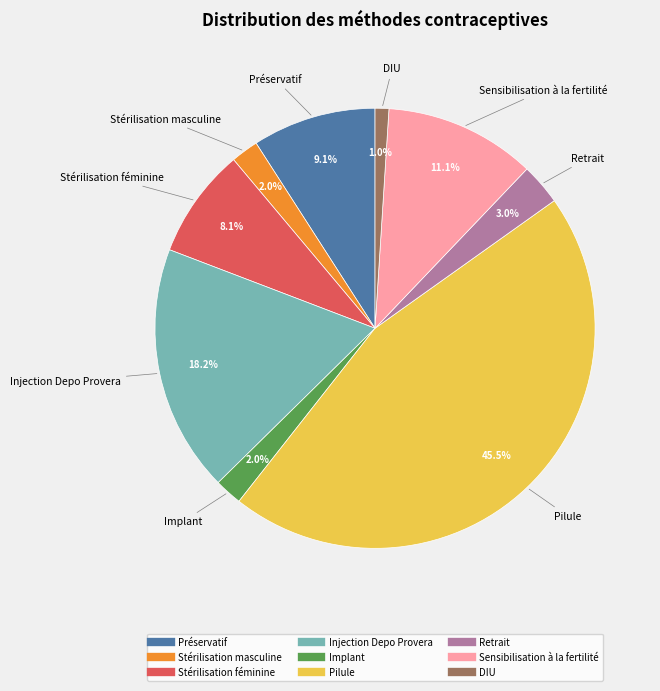

What percentage is the Stérilisation féminine slice, to the nearest percent?

8%